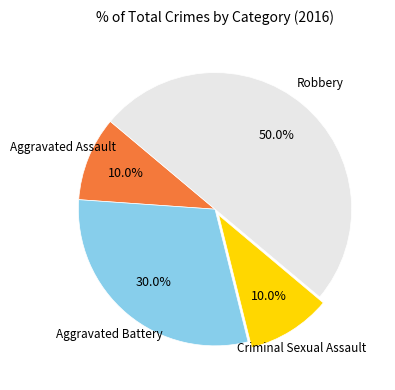

How many slices are in this pie chart?

4